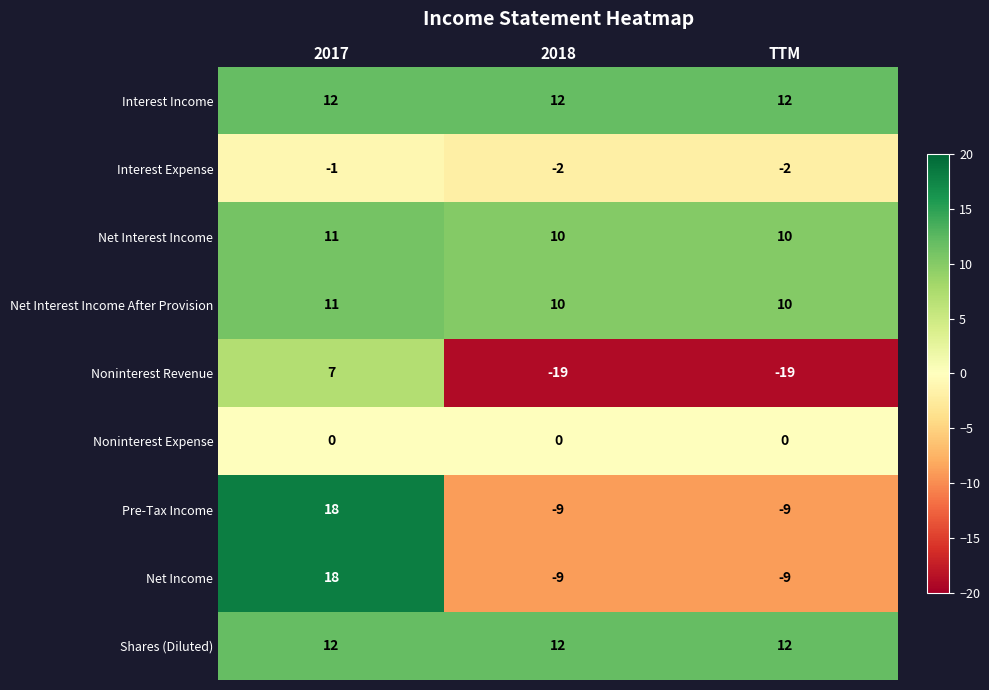

What is the spread (max minus min) of values at 2017?

19